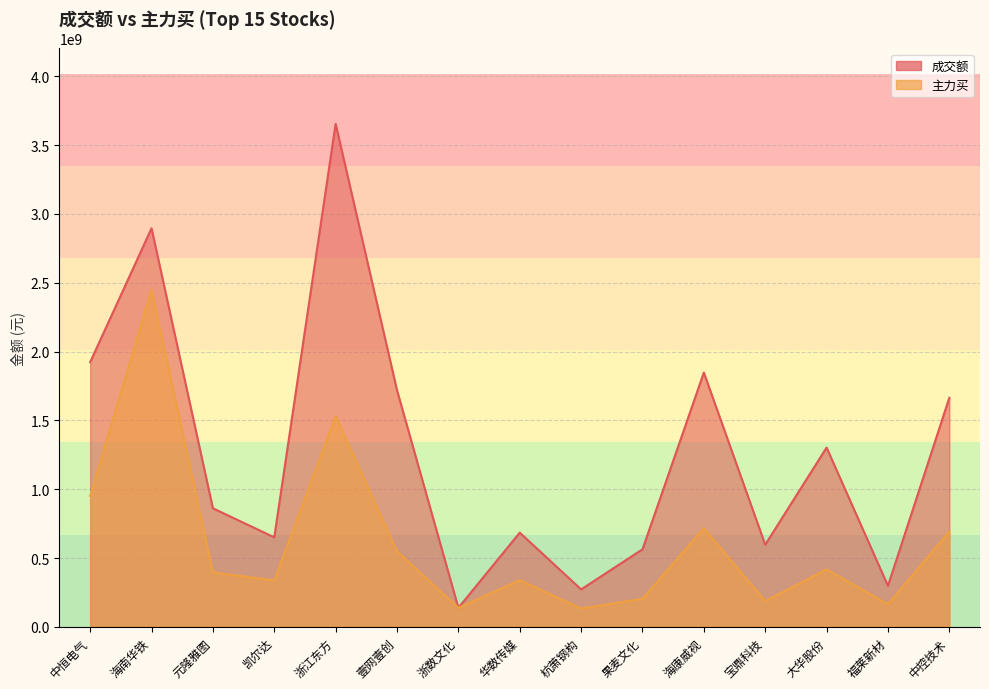

The value of 主力买_line at 杭萧钢构 is 233200887. True or false?

False